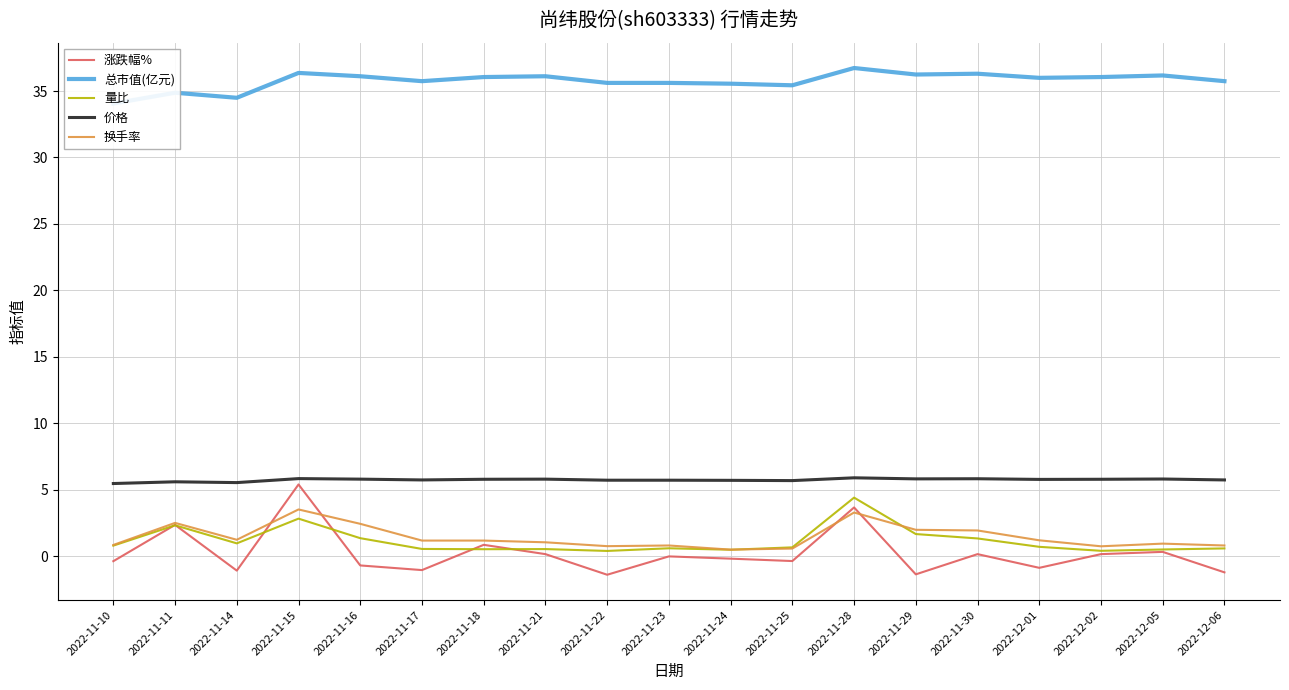

Reading left to right, list all the values displayed in this chart.

涨跌幅%: -0.4	2.4	-1.1	5.4	-0.7	-1.0	0.9	0.2	-1.4	0.0	-0.2	-0.3	3.7	-1.4	0.2	-0.9	0.2	0.3	-1.2
总市值(亿元): 34.1	34.9	34.5	36.4	36.1	35.7	36.0	36.1	35.6	35.6	35.5	35.4	36.7	36.2	36.3	36.0	36.0	36.2	35.7
量比: 0.8	2.3	1.0	2.8	1.4	0.6	0.5	0.6	0.4	0.6	0.5	0.7	4.4	1.7	1.4	0.7	0.4	0.5	0.6
价格: 5.5	5.6	5.5	5.8	5.8	5.8	5.8	5.8	5.7	5.7	5.7	5.7	5.9	5.8	5.8	5.8	5.8	5.8	5.8
换手率: 0.9	2.5	1.2	3.5	2.5	1.2	1.2	1.1	0.8	0.8	0.5	0.6	3.3	2.0	1.9	1.2	0.8	1.0	0.8